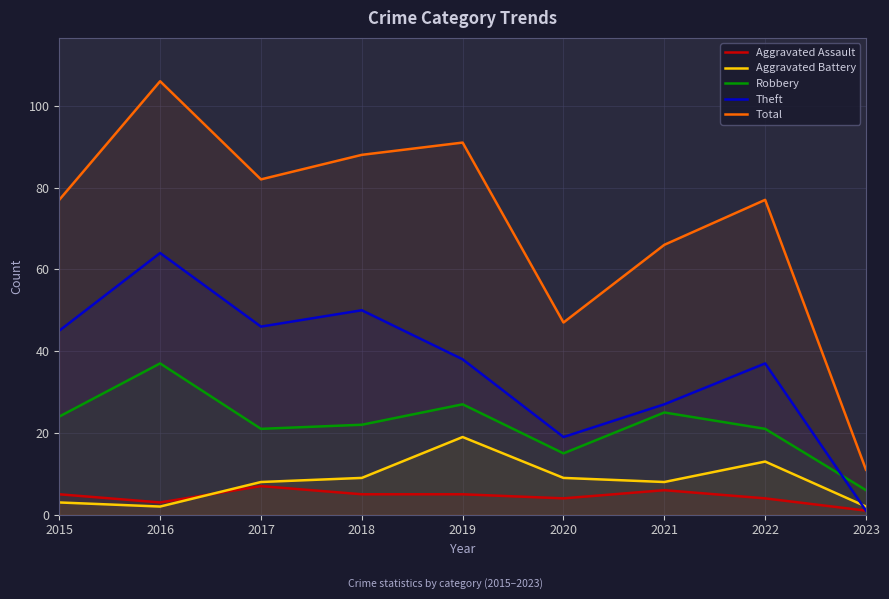

The Theft series shows 83 at 2016. True or false?

False